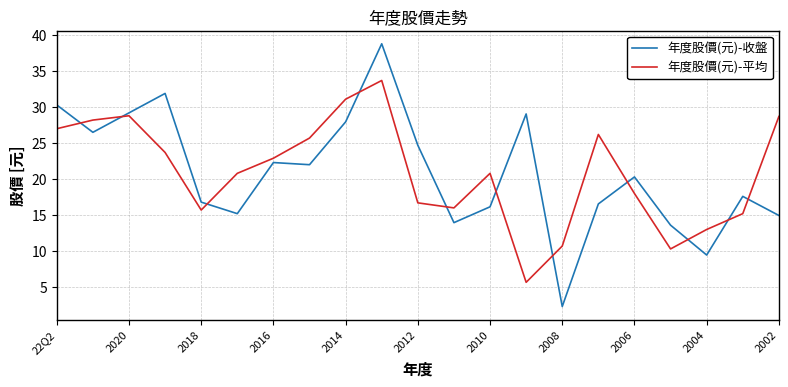

List the series in order of their peak value, highest first.

年度股價(元)-收盤, 年度股價(元)-平均